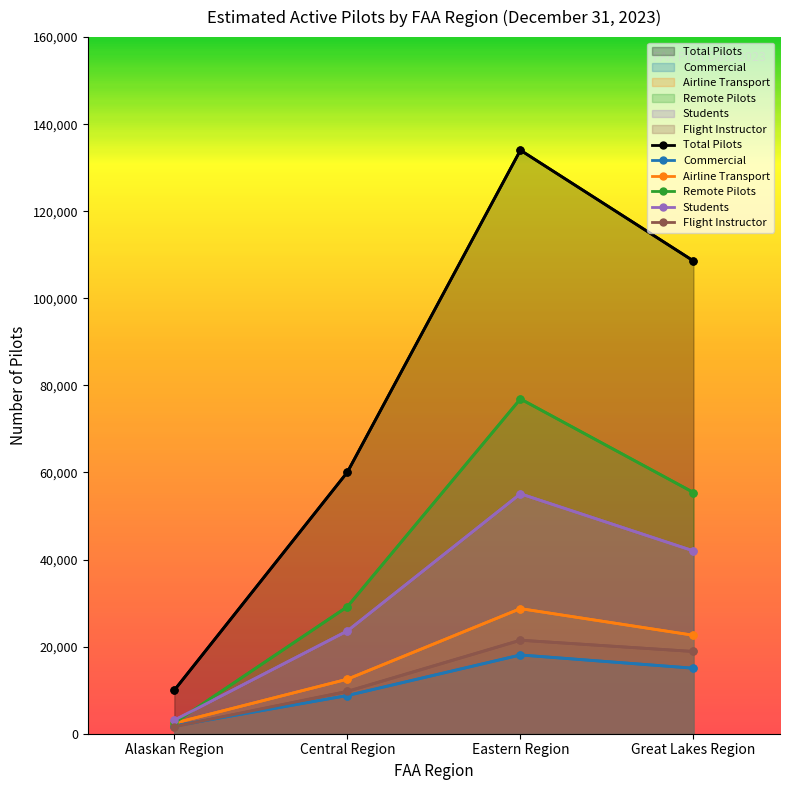

Reading left to right, what are all the values shown in this chart?

Total Pilots: 9994	60074	134028	108590
Commercial: 1774	8773	18089	15046
Airline Transport: 2430	12524	28733	22612
Remote Pilots: 2487	29175	76900	55404
Students: 3111	23607	55109	41991
Flight Instructor: 1636	9726	21478	18888